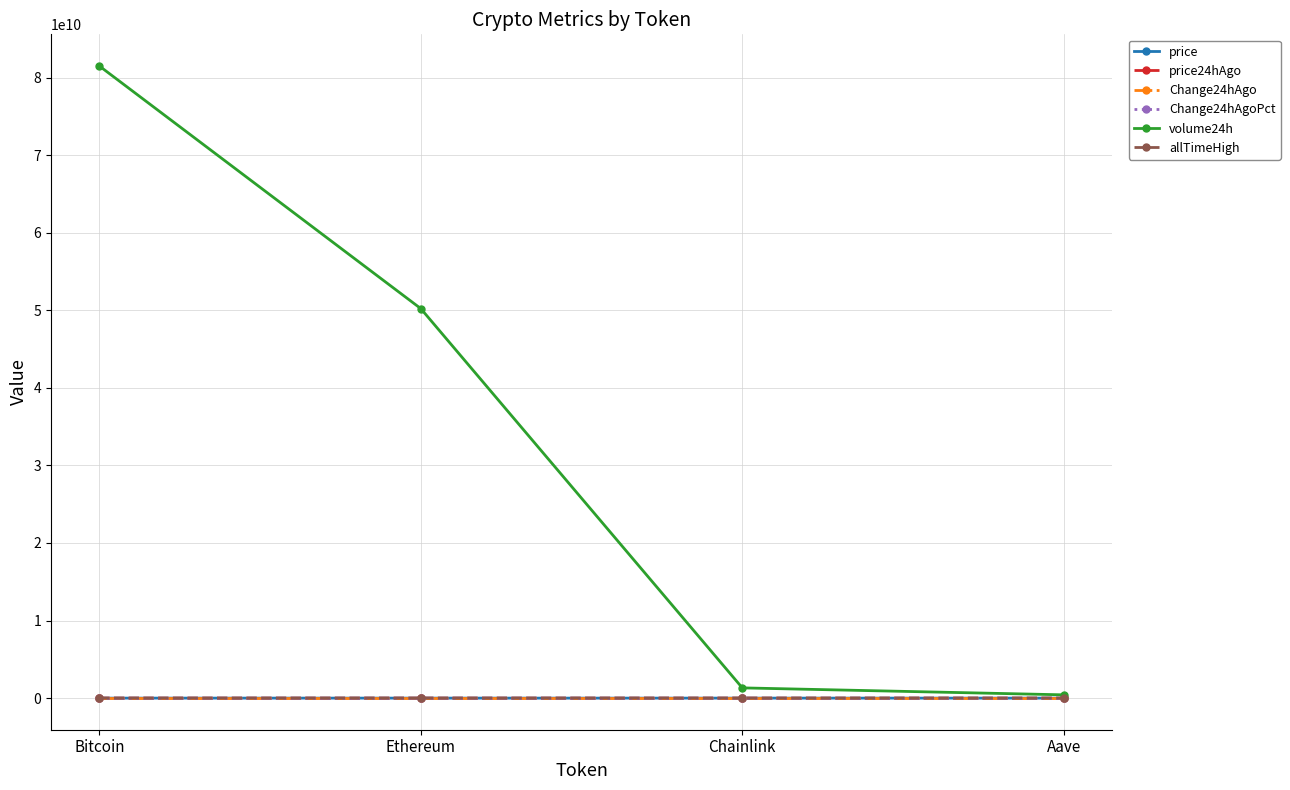

At which label is price24hAgo closest to 60477?

Ethereum